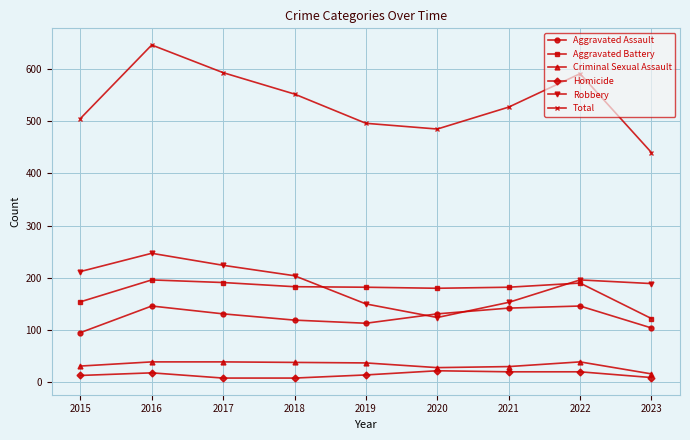

At which category does Robbery reach its first local peak?

2016